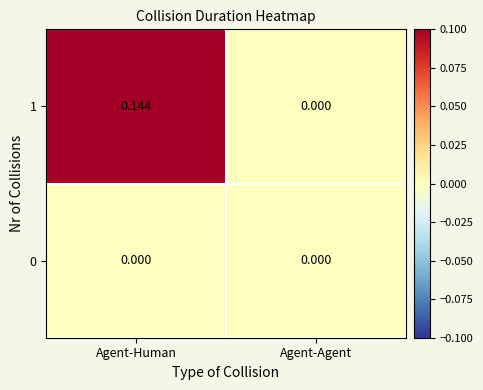

At which category is the sum across all series the highest?

Agent-Human